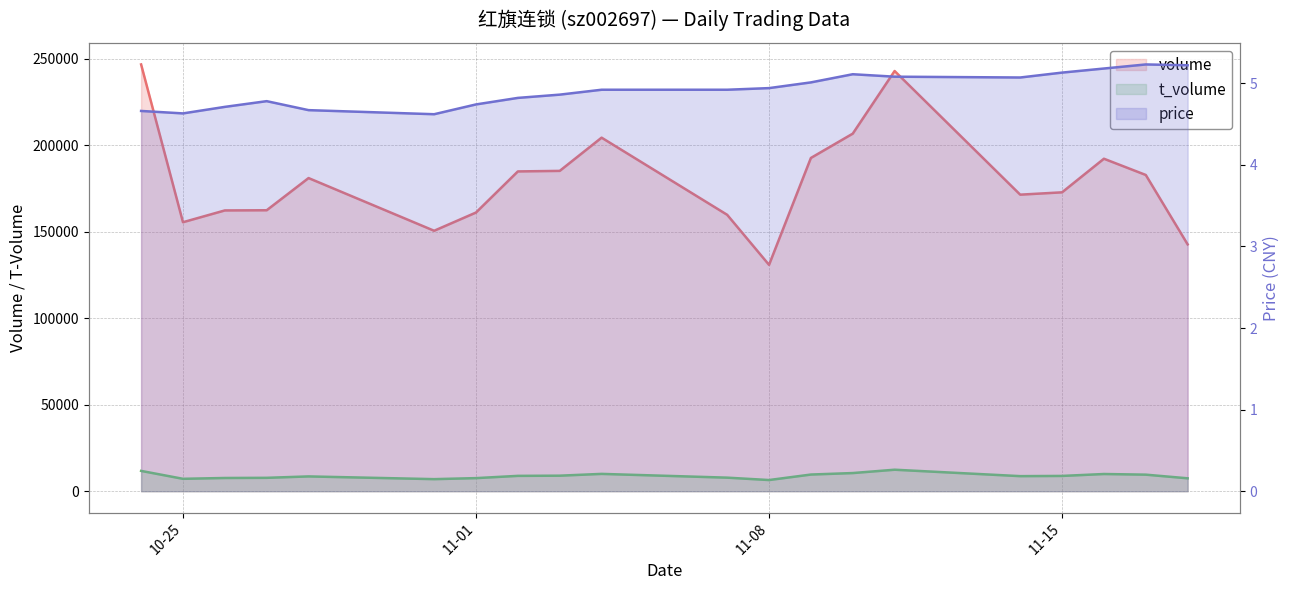

True or false: price and t_volume cross at least once.

False